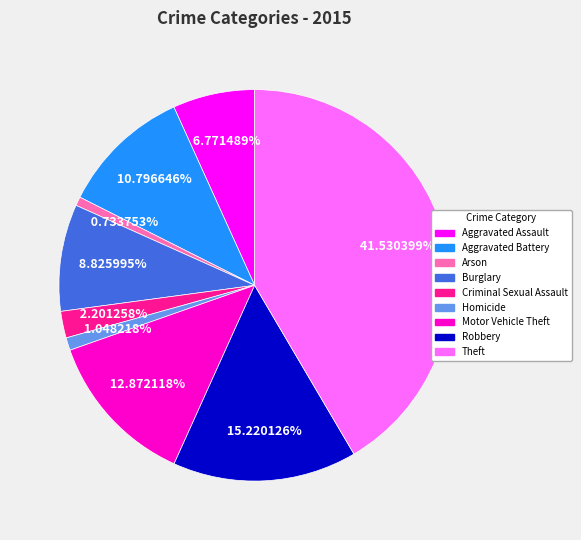

What percentage is NOT represented by Robbery?

84.8%